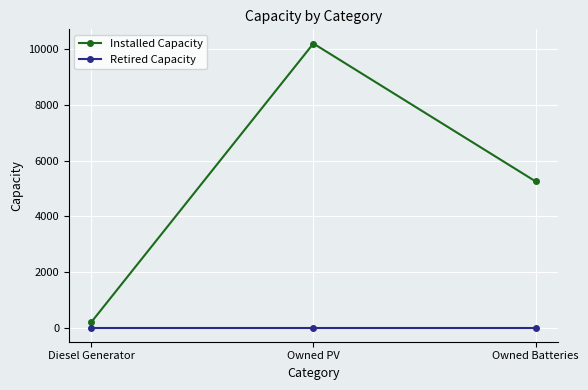

Which series has the widest spread of values?

Installed Capacity